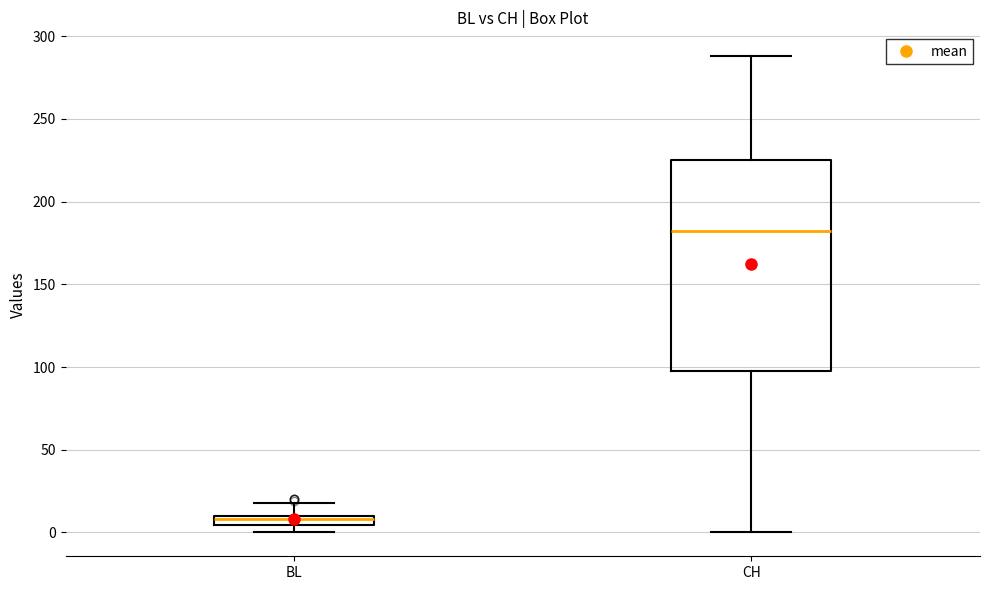

Which box has the lowest median line?

BL